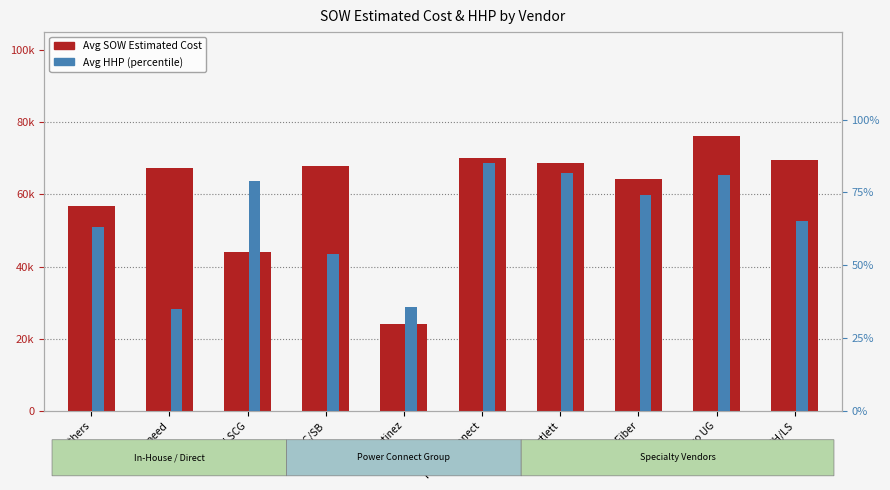

What is the spread (max minus min) of values at Power Connect?

69910.8